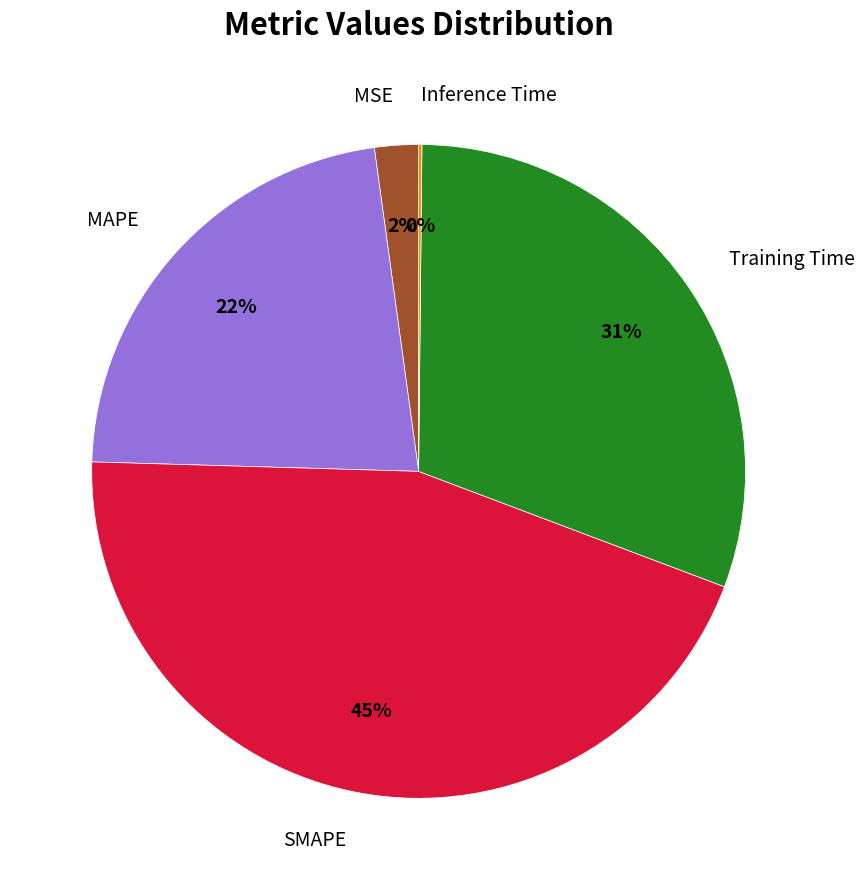

Is SMAPE the majority of the pie?

No